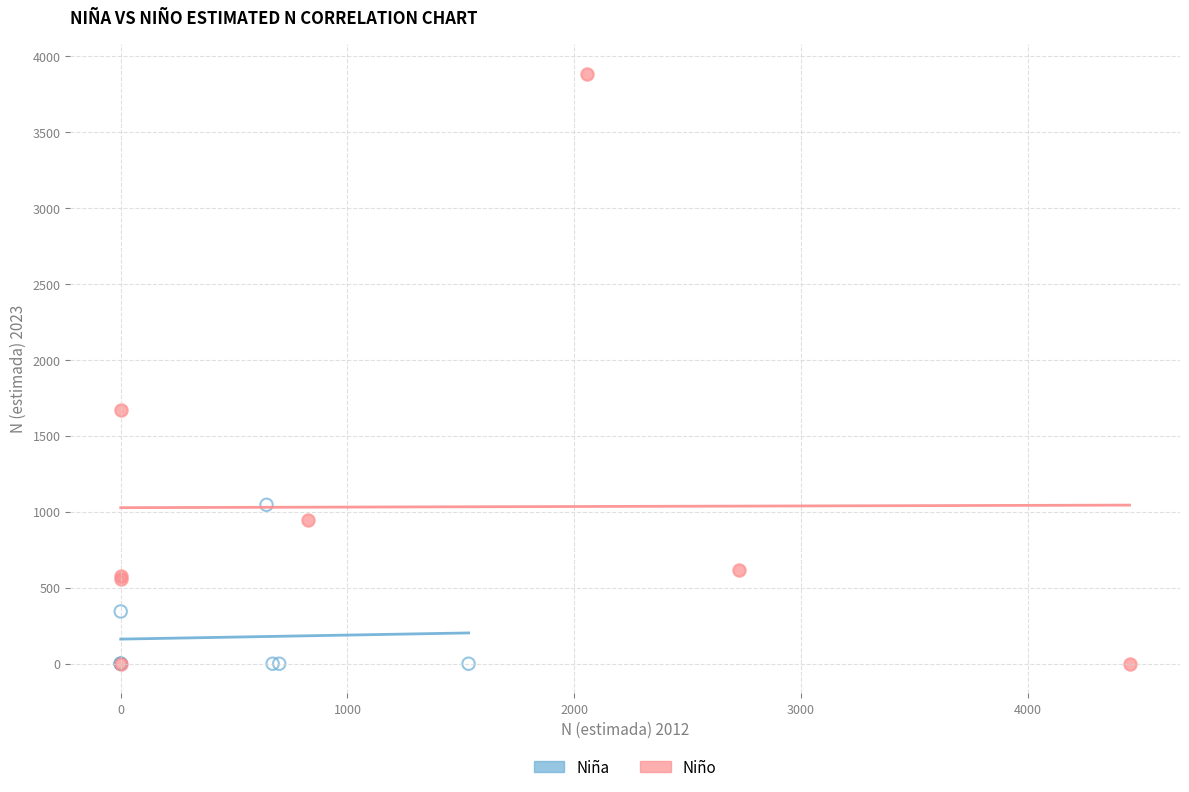

What are all the series names shown in the legend?

Niña, Niño